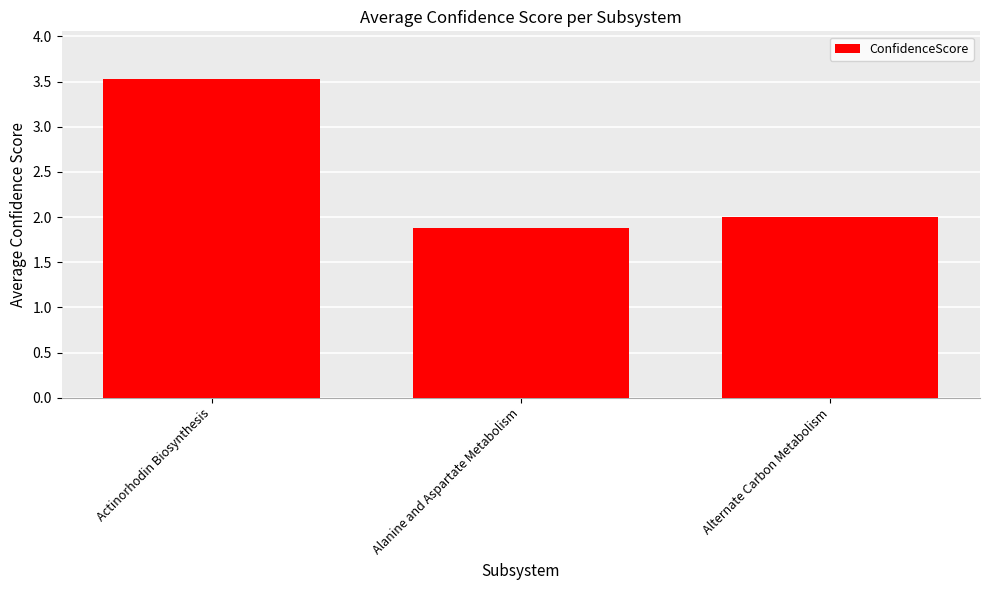

Rank the categories by value from lowest to highest.

Alanine and Aspartate Metabolism, Alternate Carbon Metabolism, Actinorhodin Biosynthesis